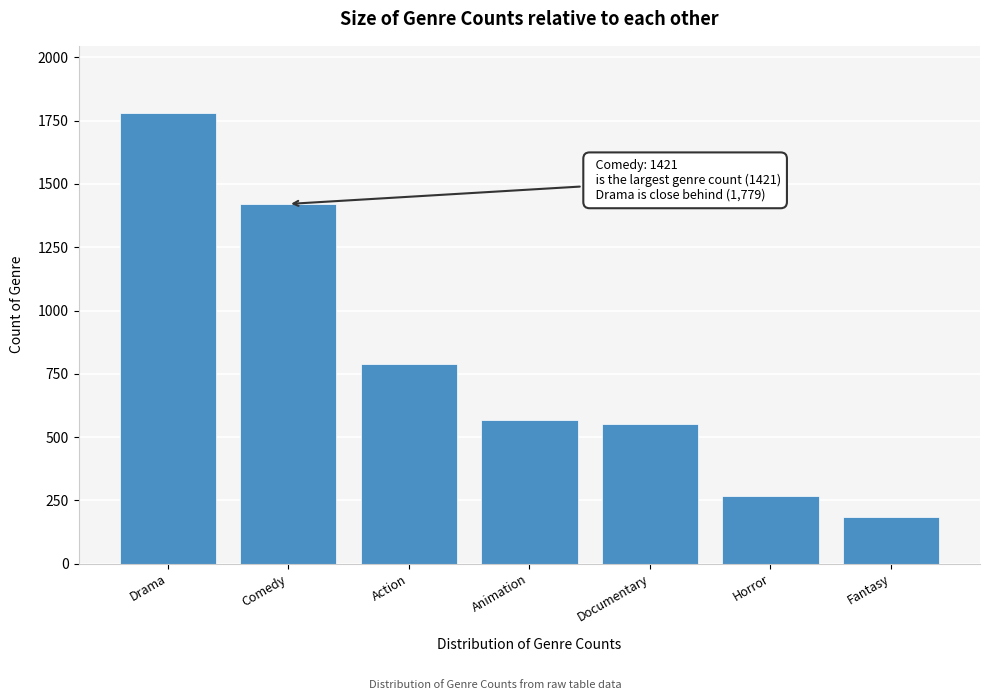

Reading left to right, extract all data points from this chart.

Drama=1779	Comedy=1421	Action=787	Animation=569	Documentary=550	Horror=266	Fantasy=185